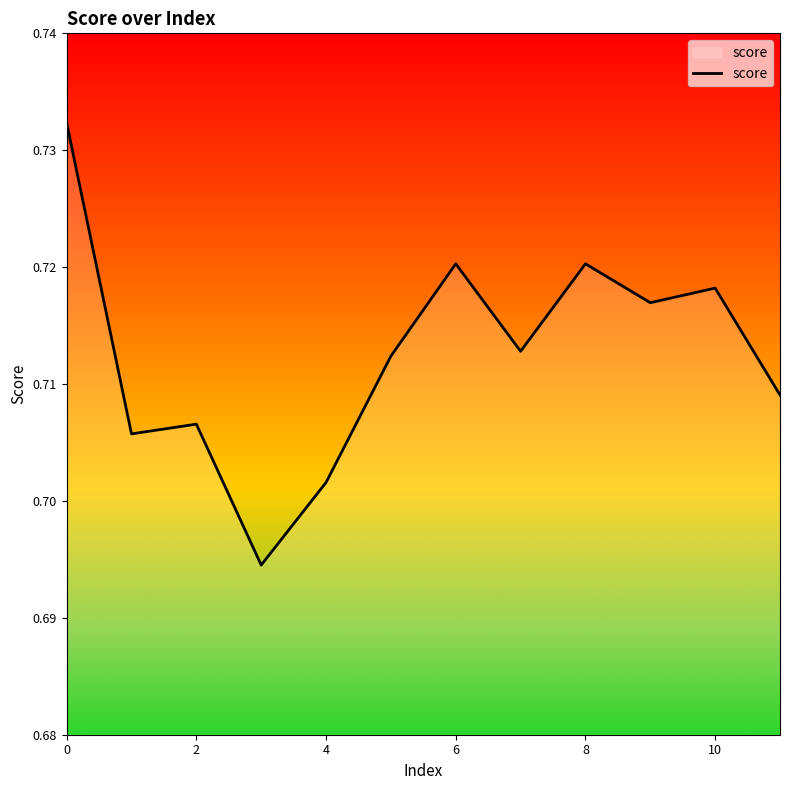

Is this an area chart (filled region under the line)?

No